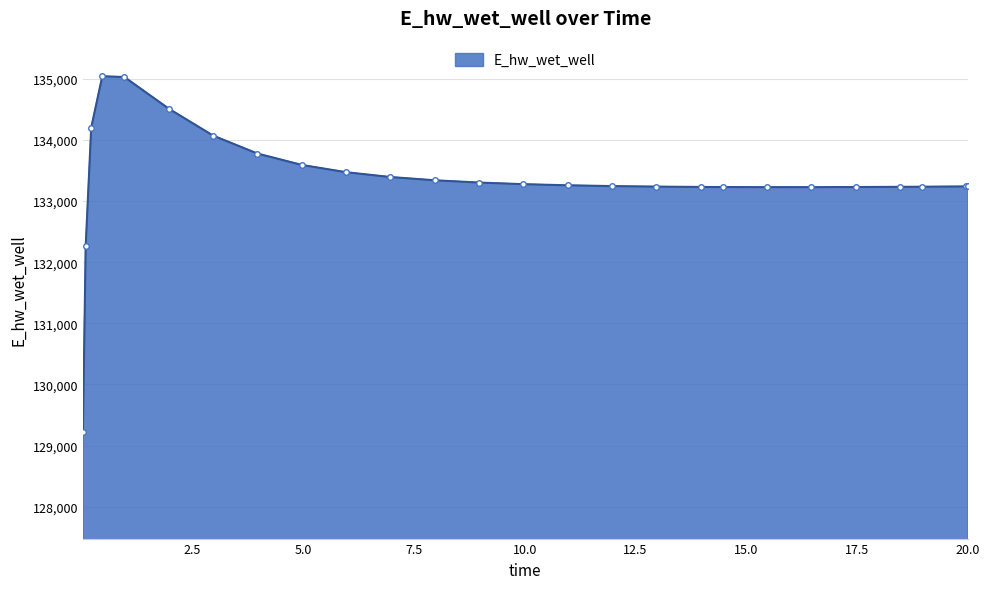

What is the sum of all values?

3467296.4